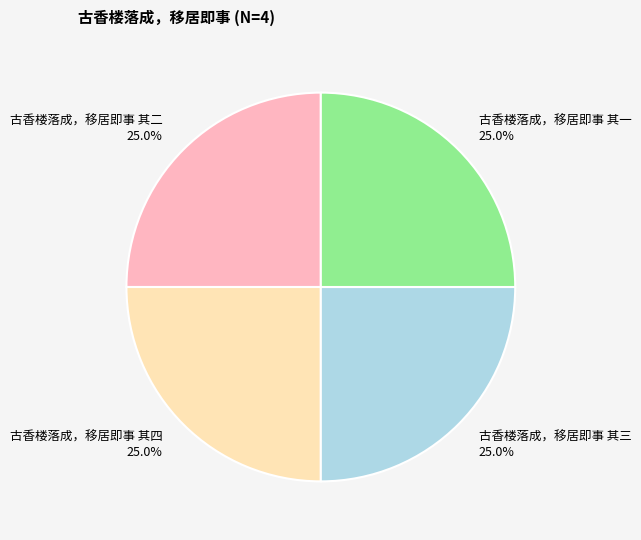

What is the ratio of the value at 古香楼落成，移居即事 其二 to the value at 古香楼落成，移居即事 其四?

1.0